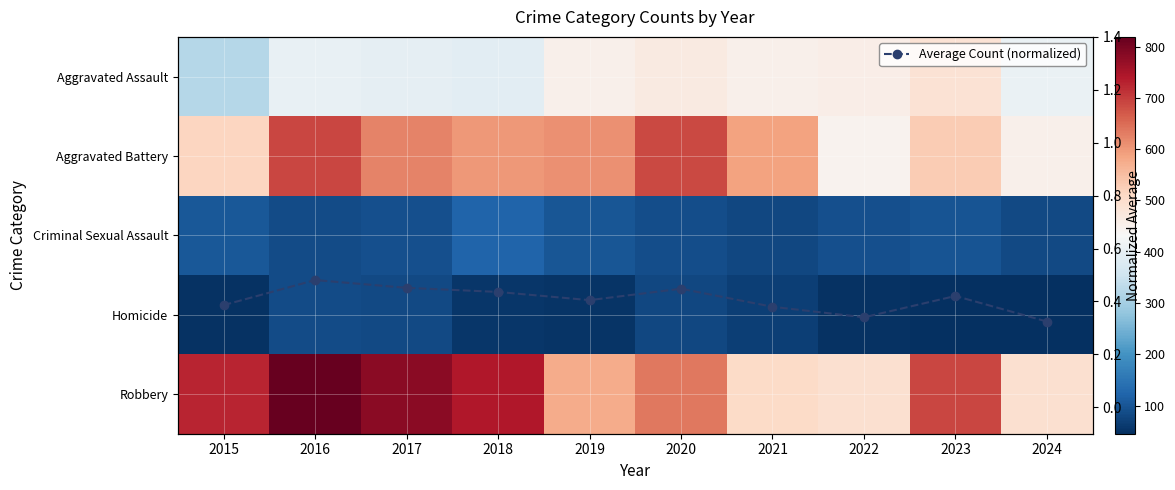

What is the sum of the Aggravated Assault values at 2019 and 2017?

848.0